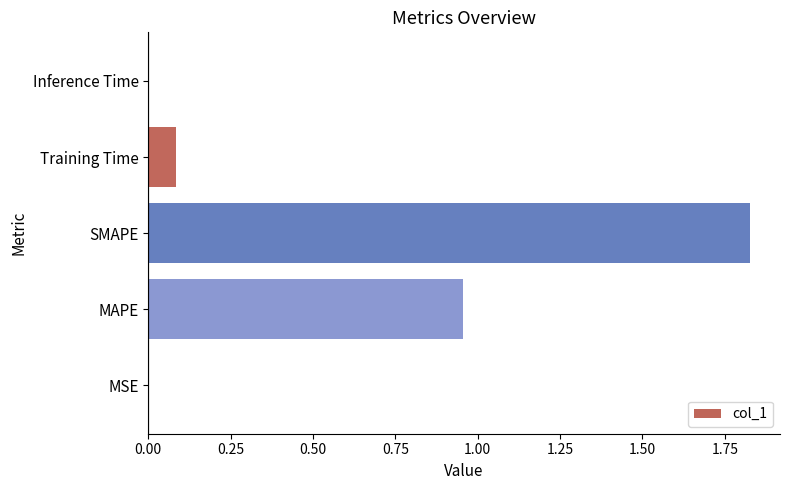

At which category does the chart reach its peak across all series?

SMAPE